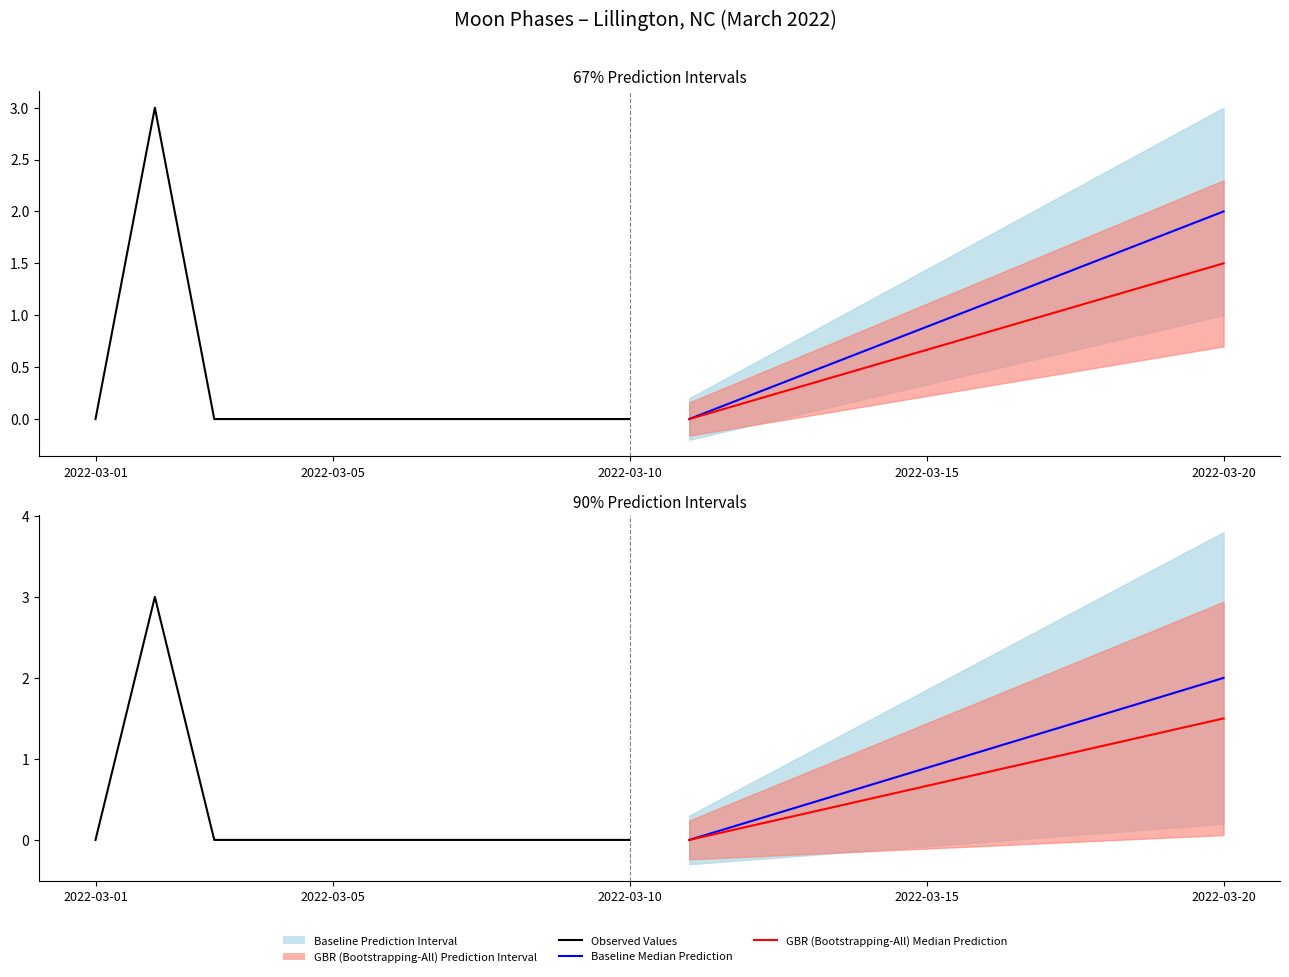

Which has a higher value, 2022-03-15 or 8?

2022-03-15